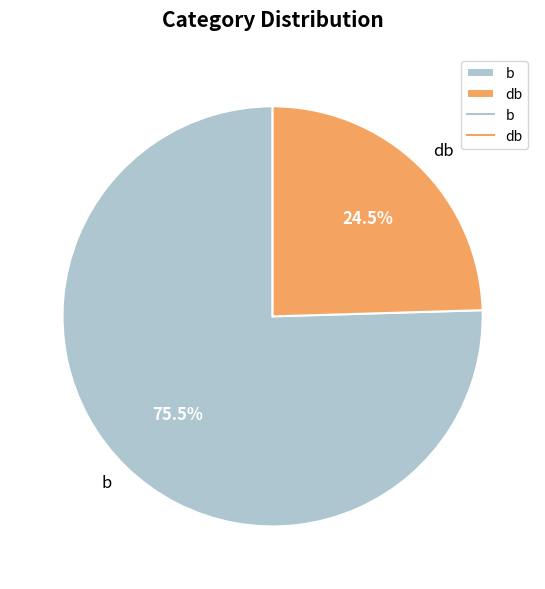

Is db the majority of the pie?

No